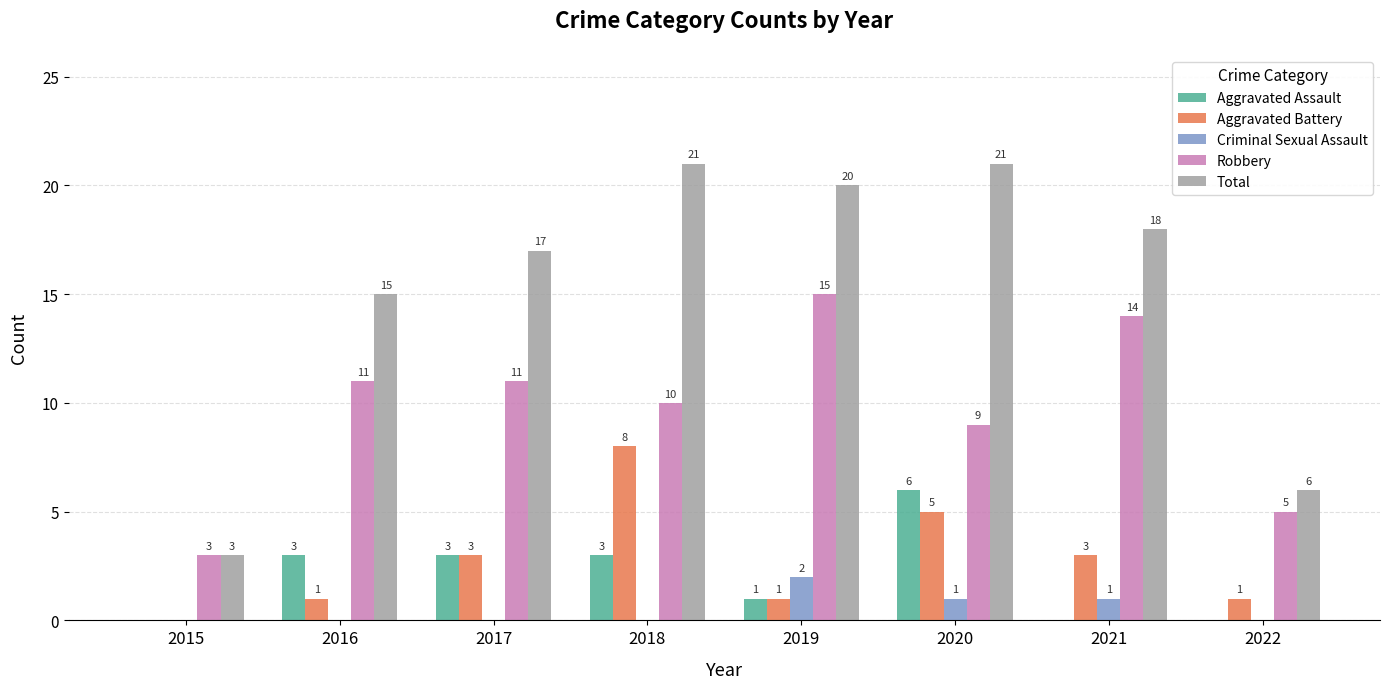

Which series has the largest range (max minus min)?

Total